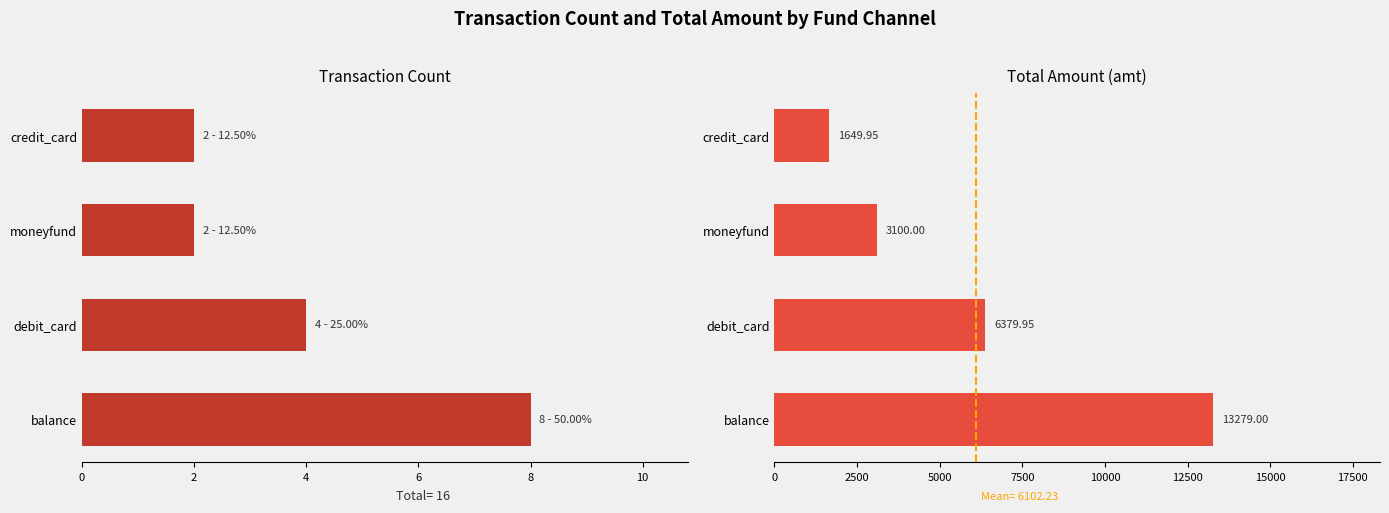

How many bars are there in each group?

2